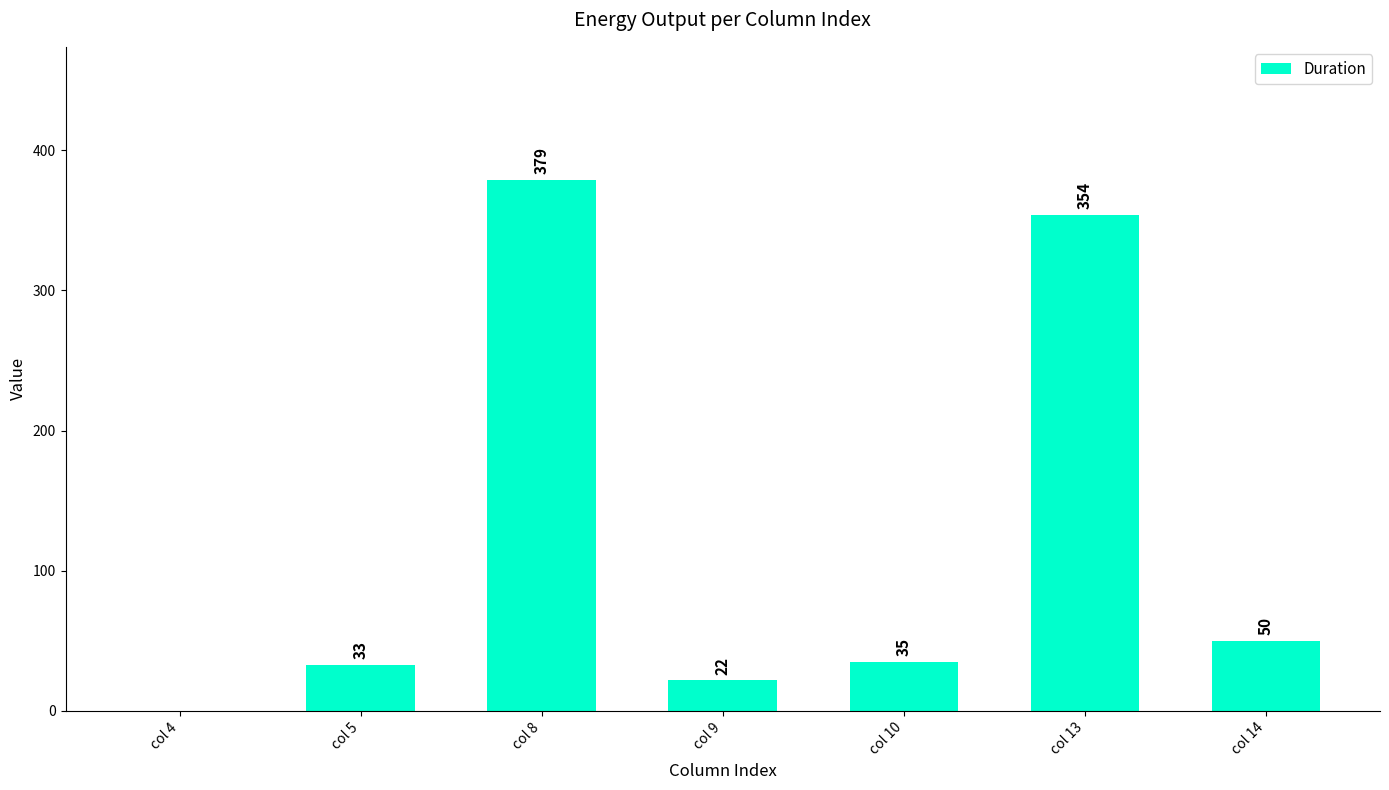

Does the chart contain stacked bars?

No